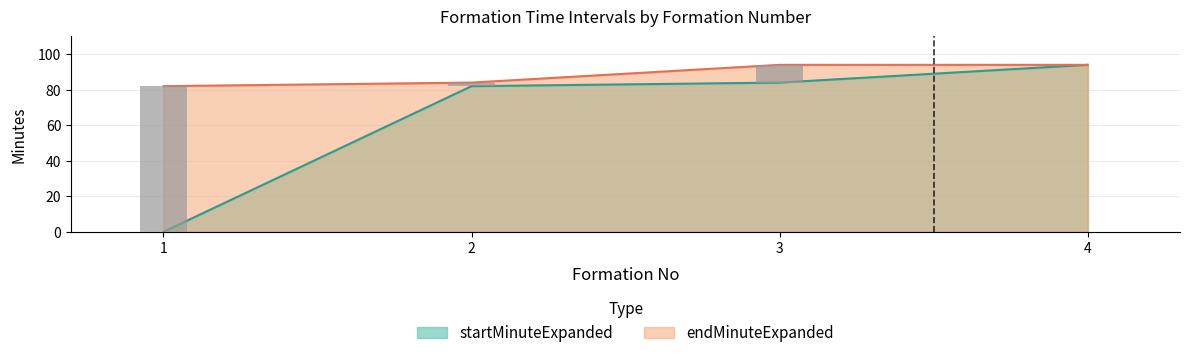

How many endMinuteExpanded values are between 84 and 94?

3